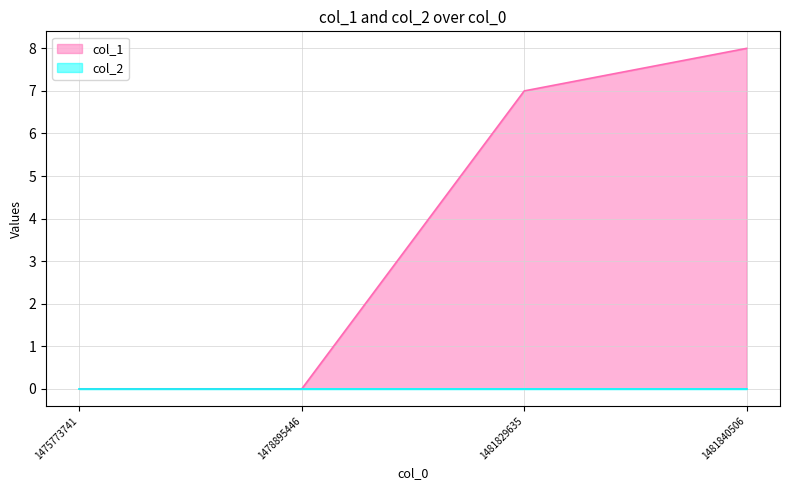

What is the difference between the second highest and second lowest values?

7